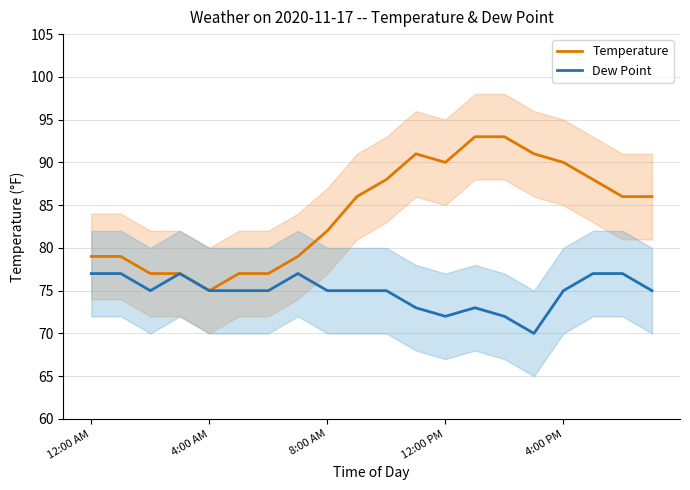

Count the number of data series in this chart.

2